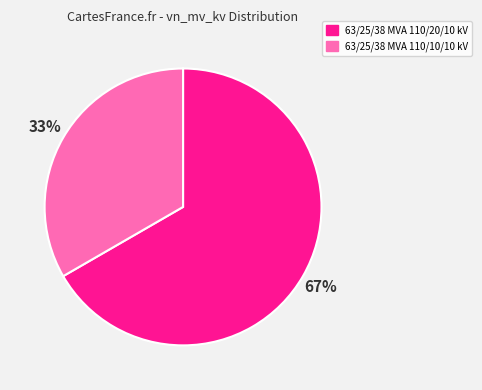

To the nearest percent, what is the average slice percentage?

50%